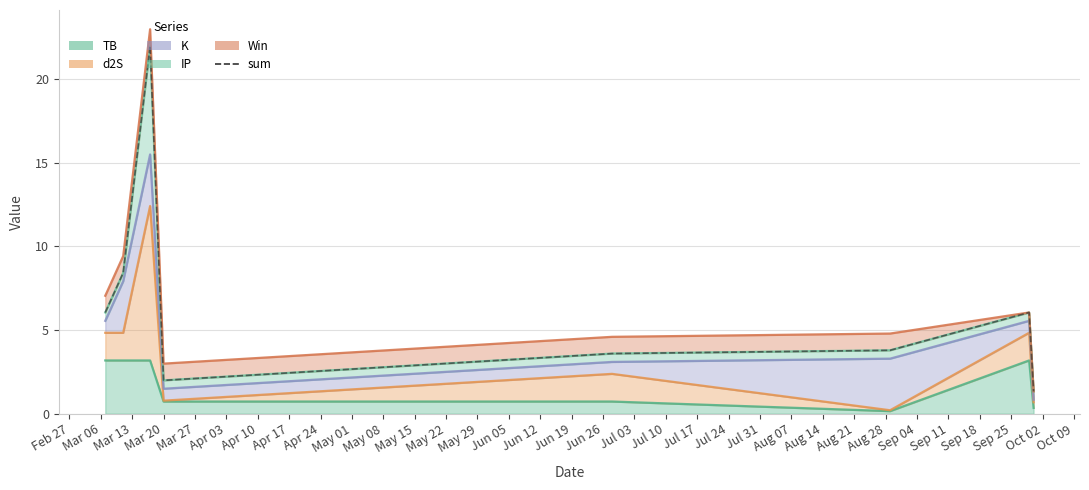

The chart shows a value of 9.2 at Mar 13. True or false?

False